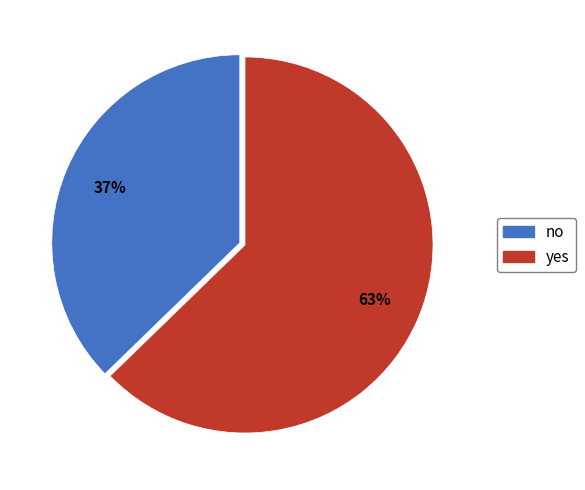

Rank the categories by value from lowest to highest.

no, yes